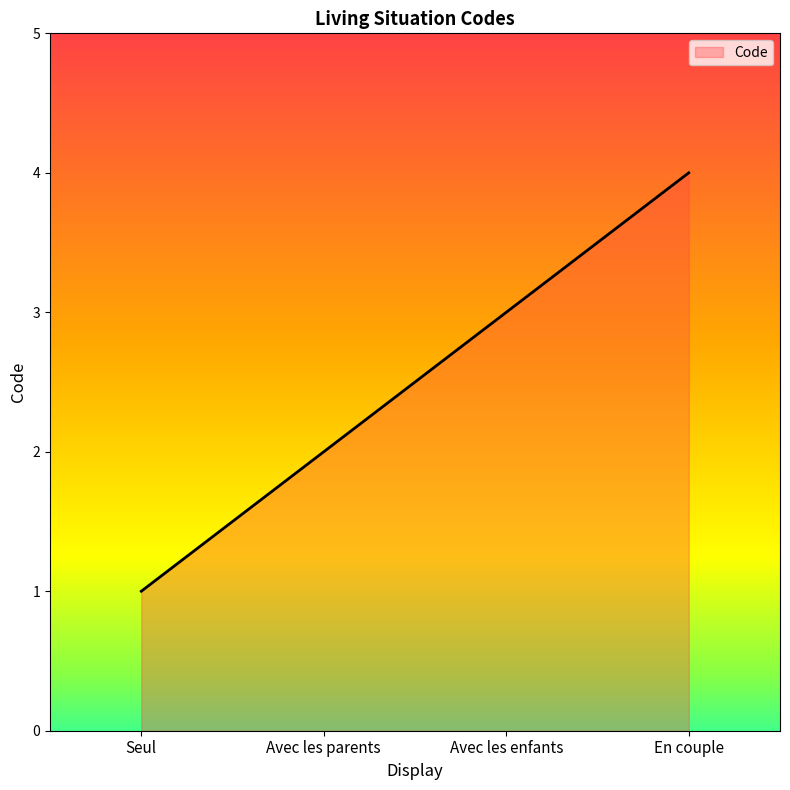

Reading left to right, transcribe all the data shown in this chart.

Seul=1	Avec les parents=2	Avec les enfants=3	En couple=4